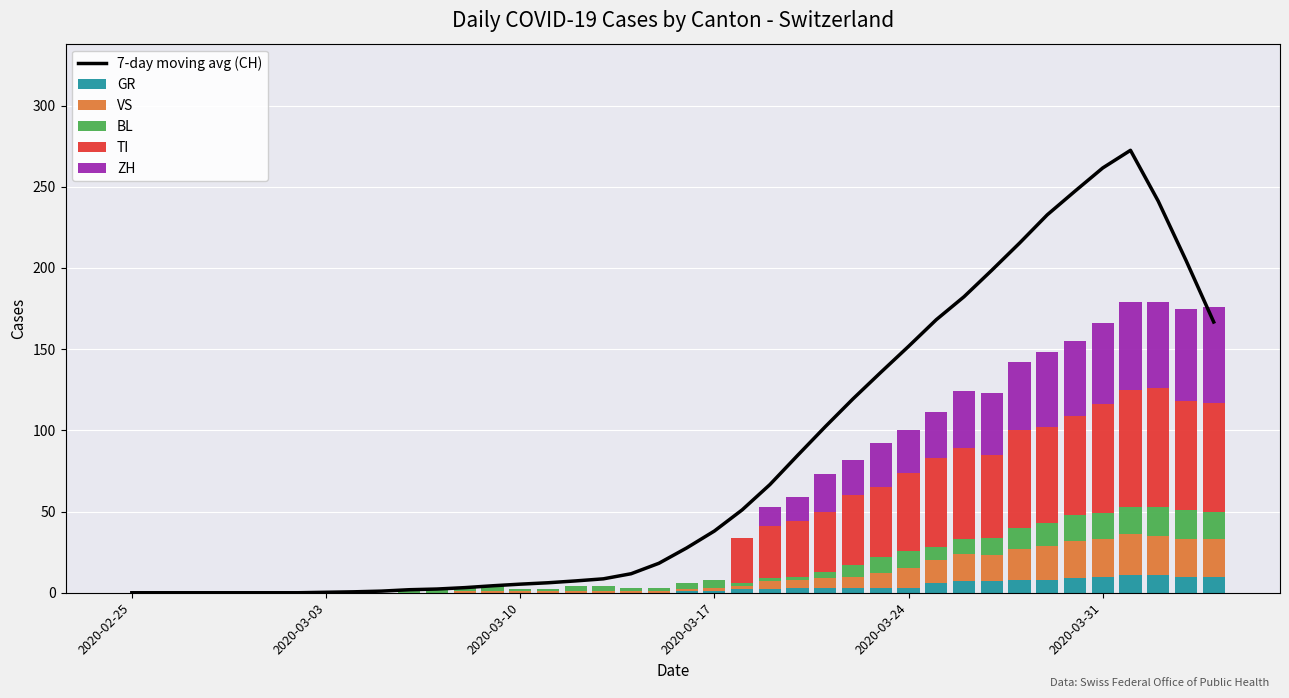

What is the maximum value for GR?

11